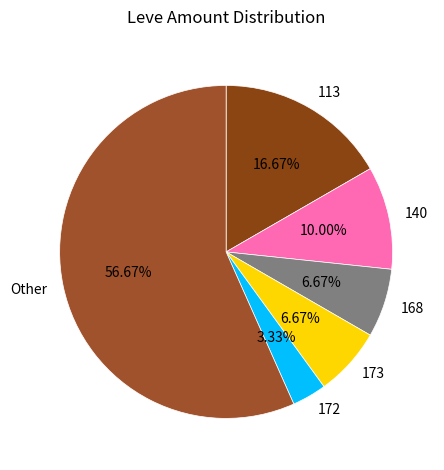

How many slices are in this pie chart?

6